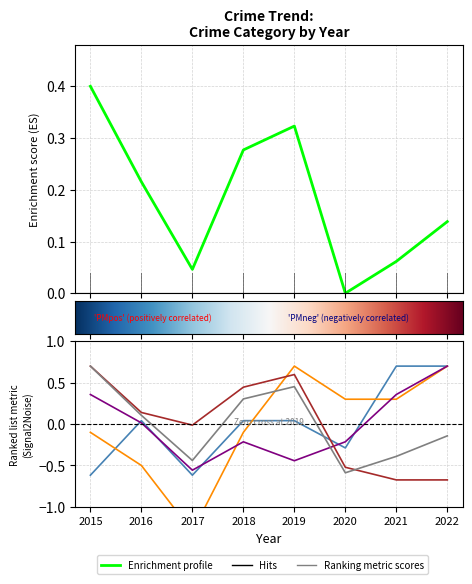

How many lines are shown in the chart?

5